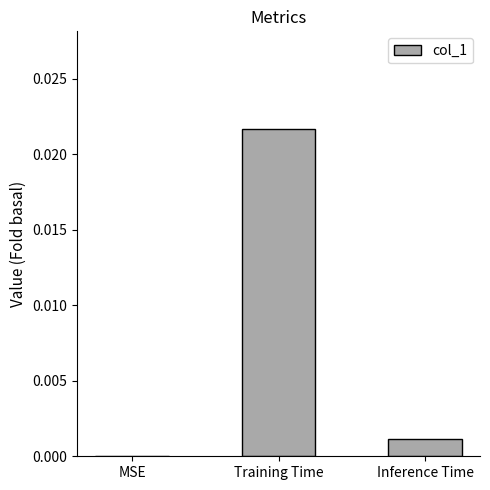

Is it true that the value at Inference Time is 0.0?

True